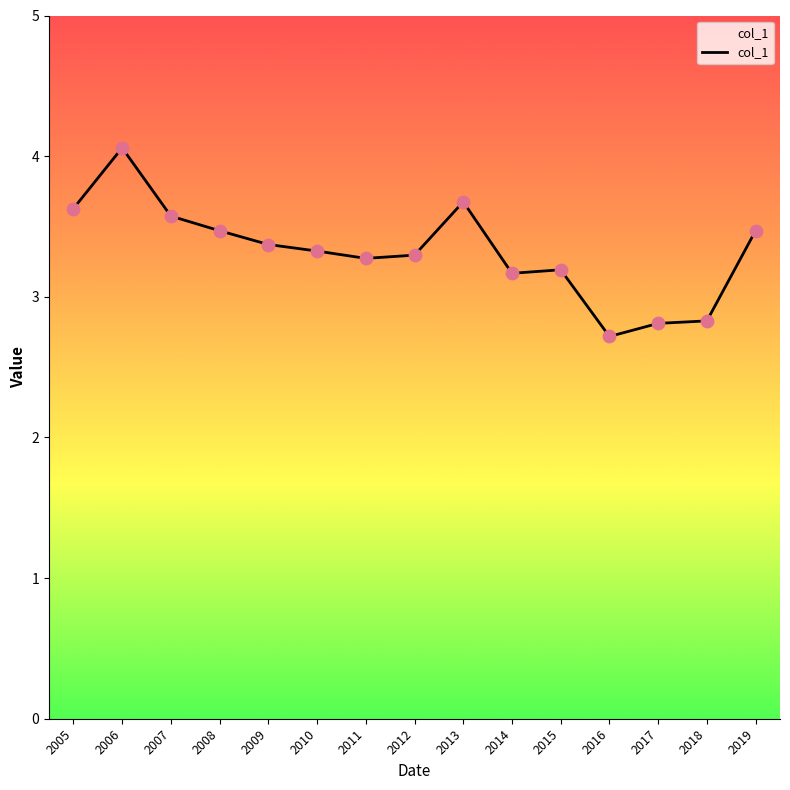

Approximately how many times larger is the value at 2009 compared to 2018?

1.2